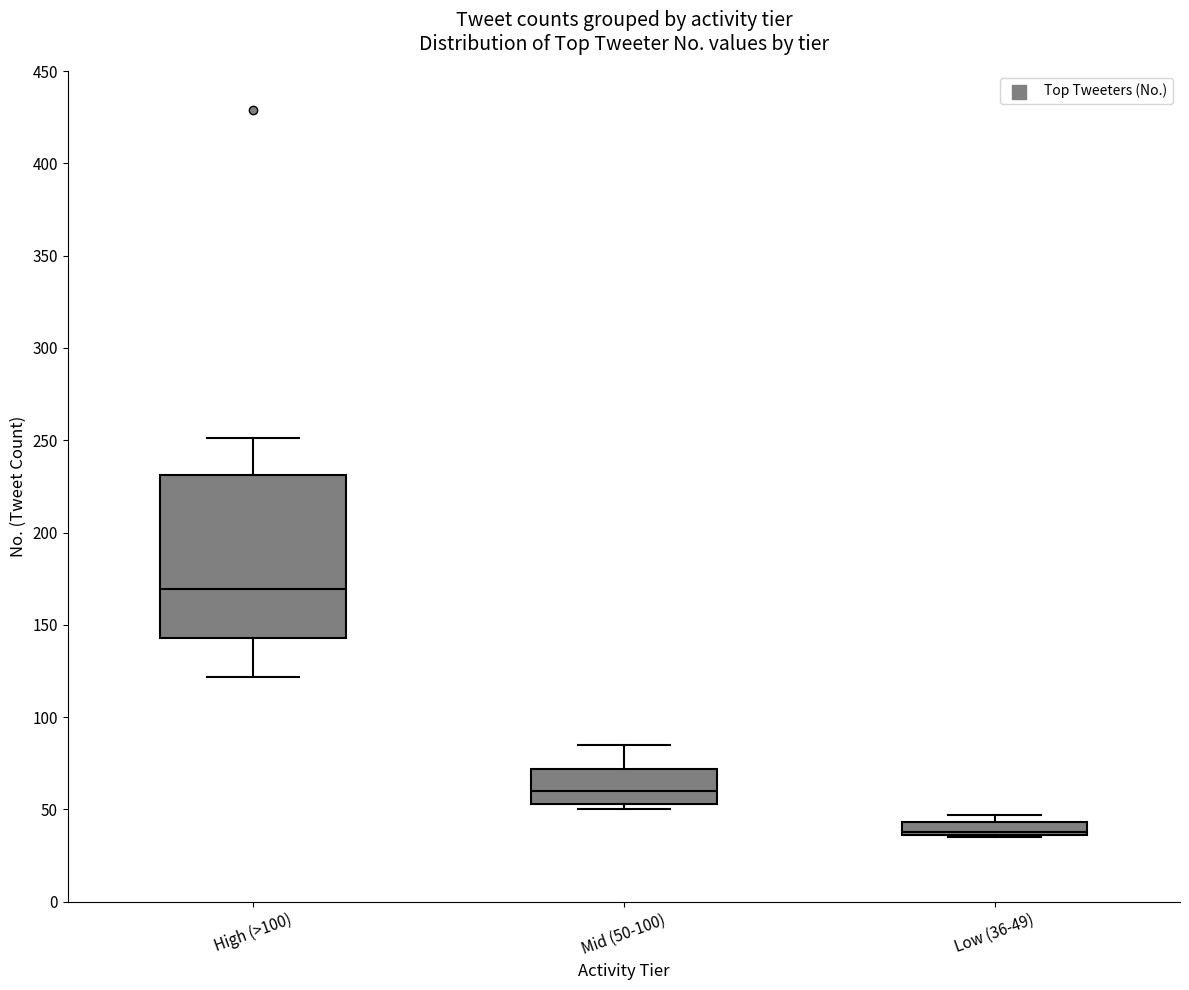

Which box has the highest median line?

High (>100)